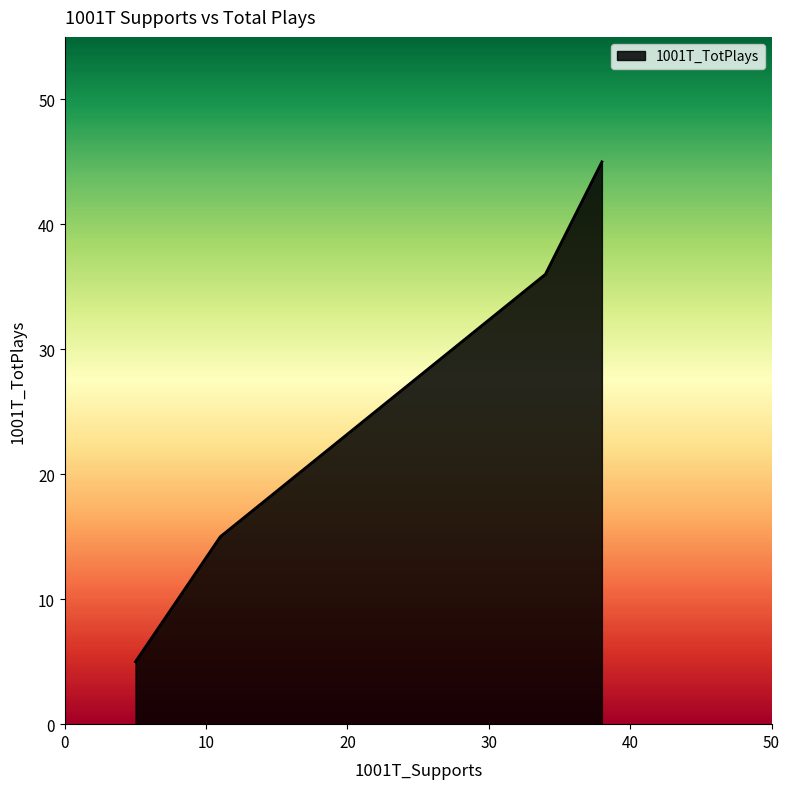

What is the difference between the maximum and minimum values?

40